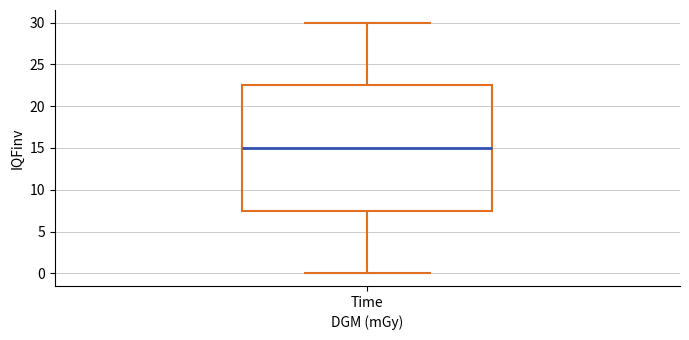

Transcribe this box plot: give where the median line is, the range the box spans, and where the two whiskers end, as read against the y-axis. The values are not printed on the chart, so give them approximately, as read against the axis.

median 15.0, box 7.5 to 22.5, whiskers 0.0 to 30.0